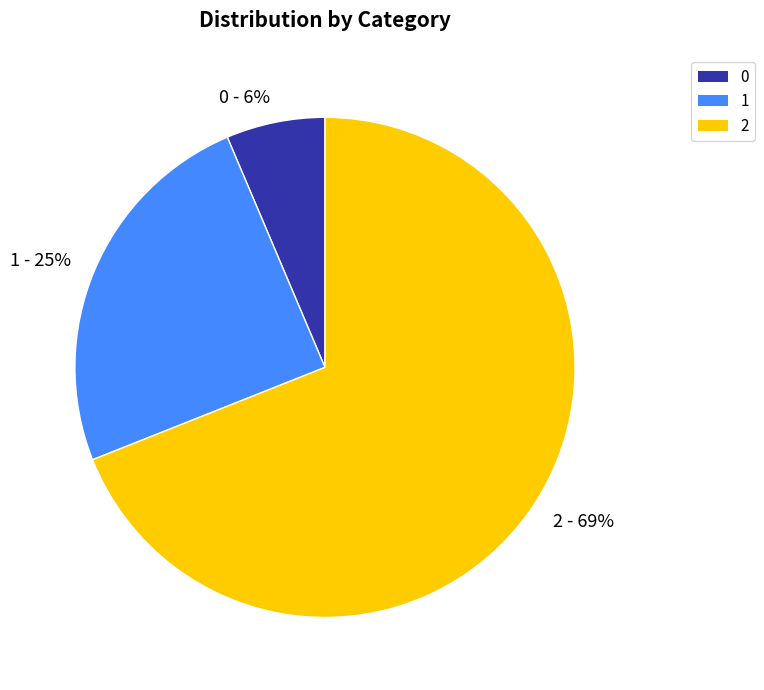

How many segments does this pie chart have?

3